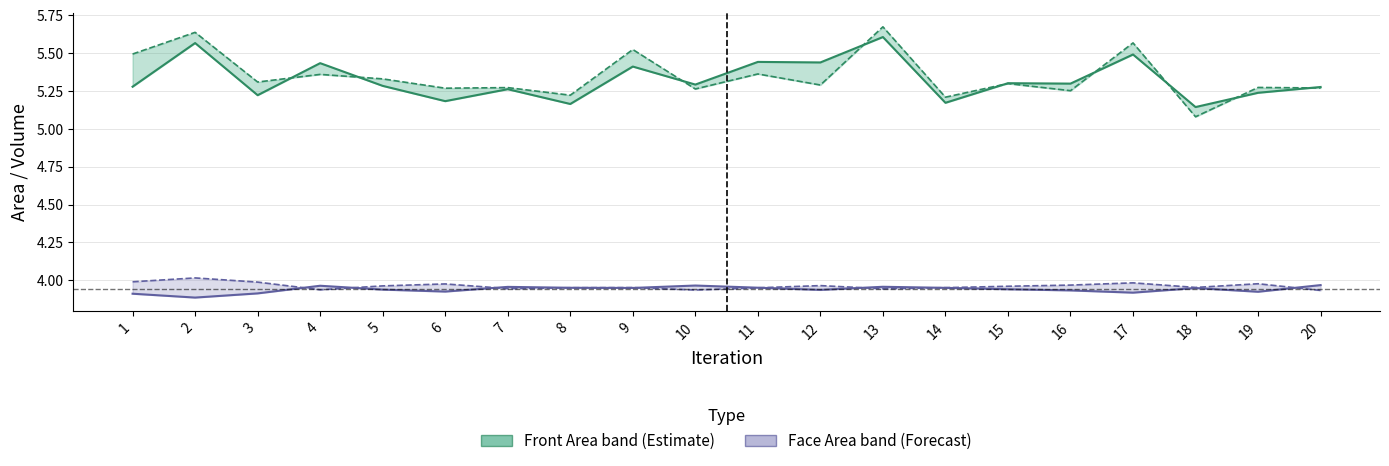

Which series has the largest total across all categories?

Back area